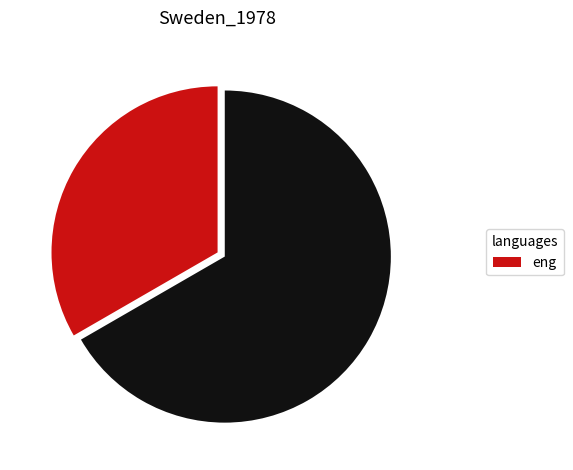

How many segments does this pie chart have?

2